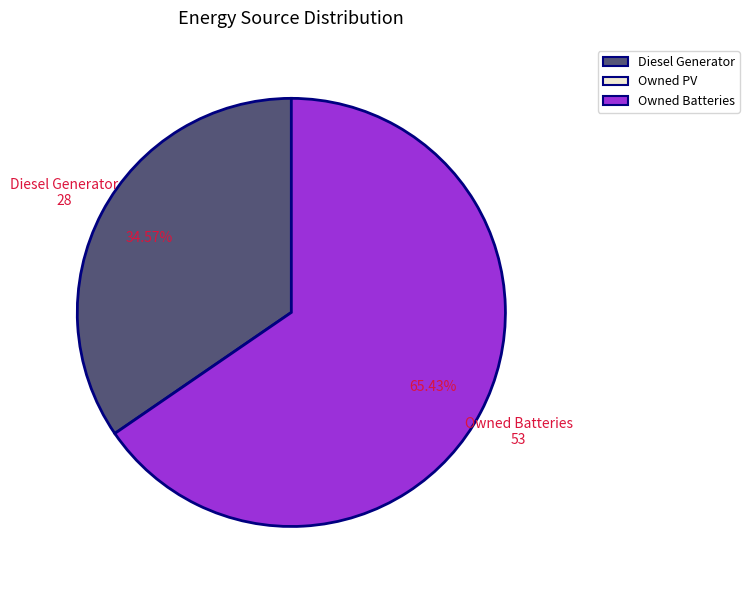

Is the sum of Diesel Generator and Owned Batteries greater than half?

Yes